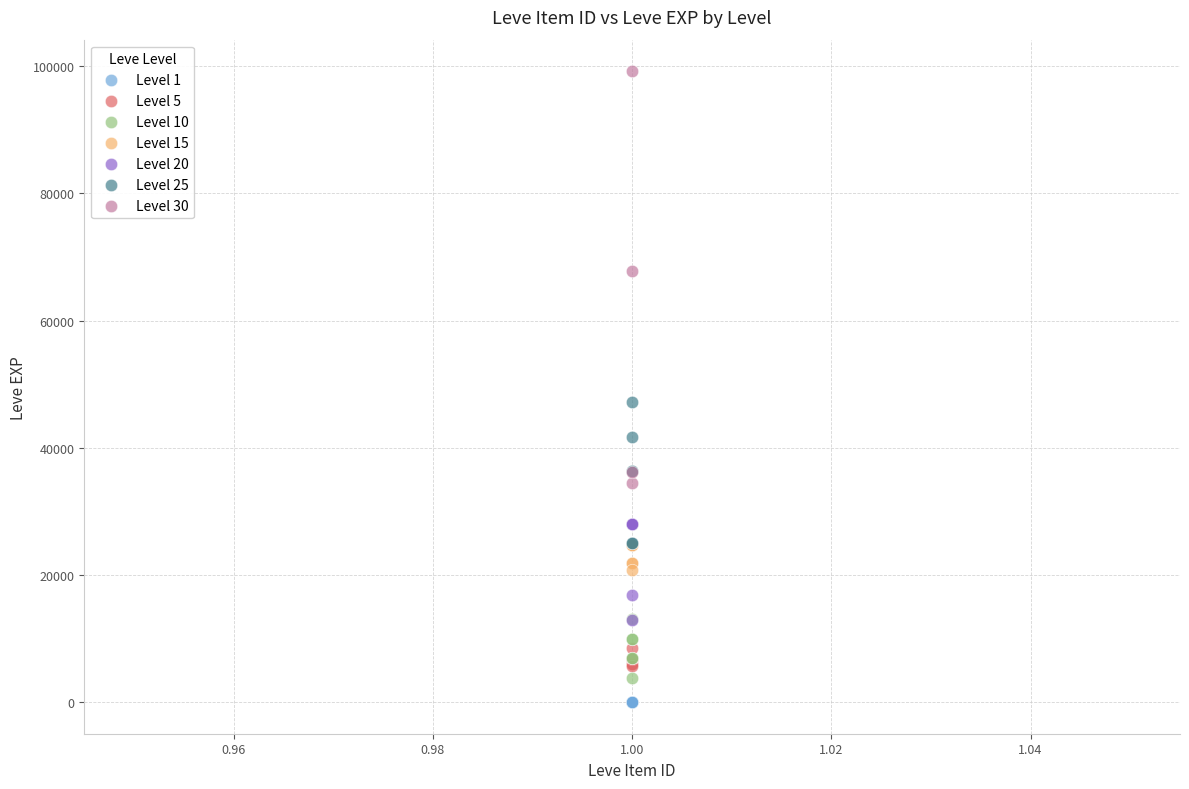

Which series has the widest spread of Y values?

Level 30